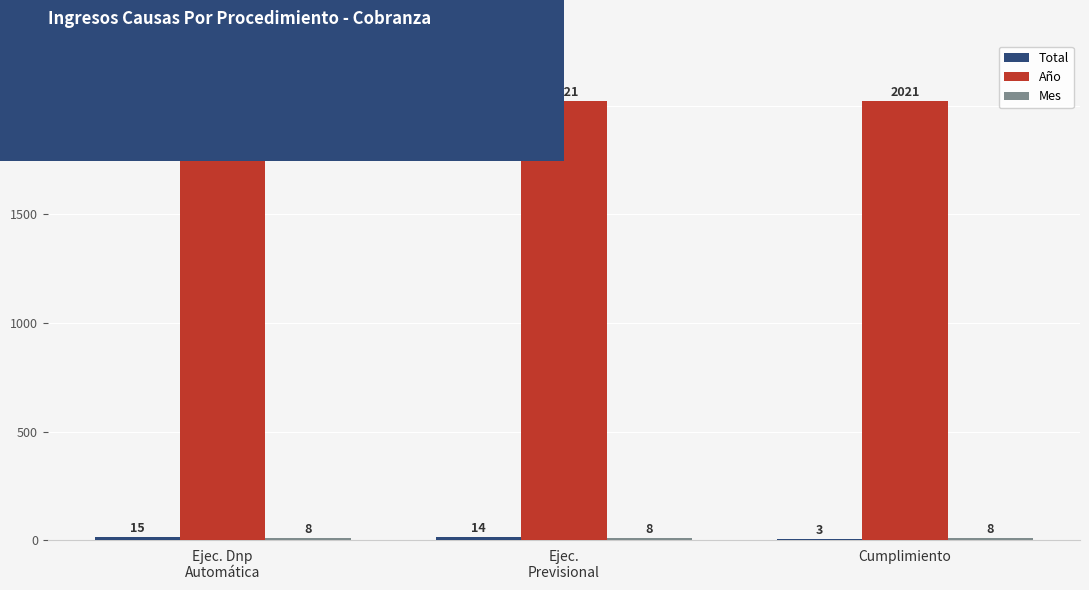

What is the approximate value of Año at Cumplimiento?

2021